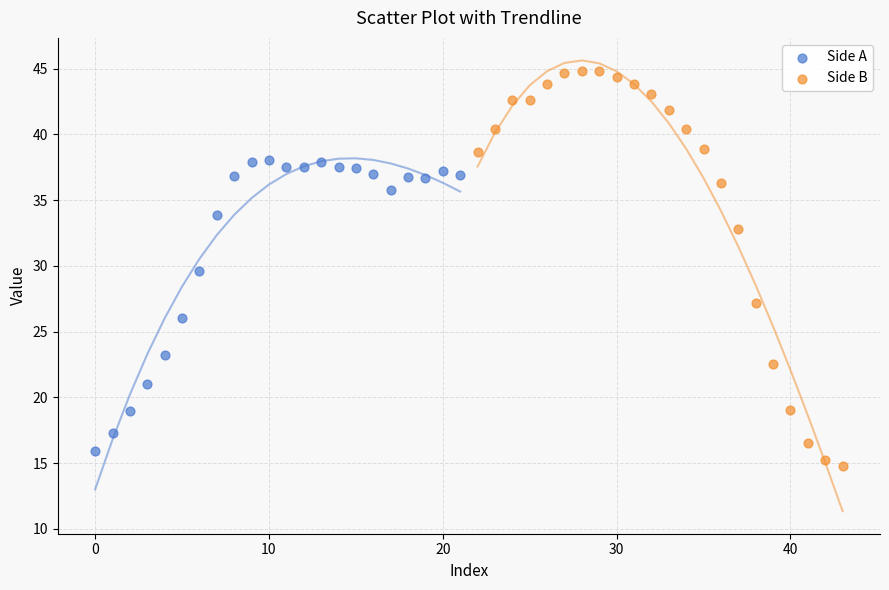

Which series reaches the maximum Y coordinate?

Side B